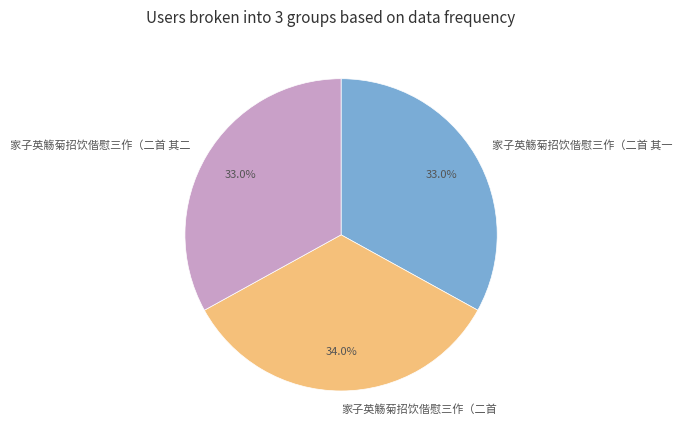

Which slice is the largest?

家子英觞菊招饮偕慰三作（二首